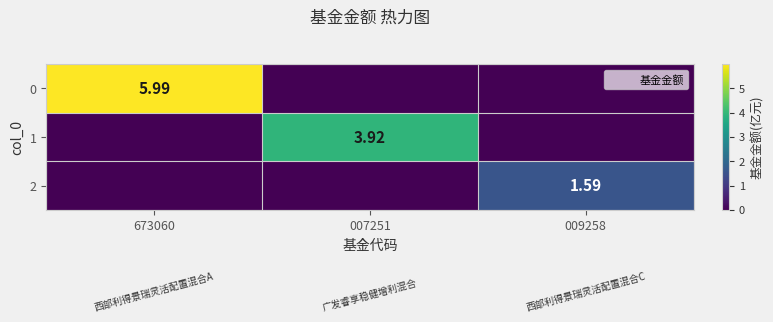

List the series in order of their peak value, highest first.

0, 1, 2